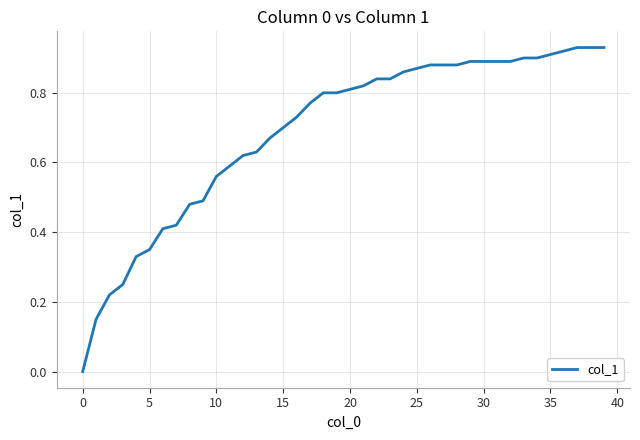

Reading left to right, transcribe all the data shown in this chart.

0.0	0.1	0.2	0.2	0.3	0.3	0.4	0.4	0.5	0.5	0.6	0.6	0.6	0.6	0.7	0.7	0.7	0.8	0.8	0.8	0.8	0.8	0.8	0.8	0.9	0.9	0.9	0.9	0.9	0.9	0.9	0.9	0.9	0.9	0.9	0.9	0.9	0.9	0.9	0.9